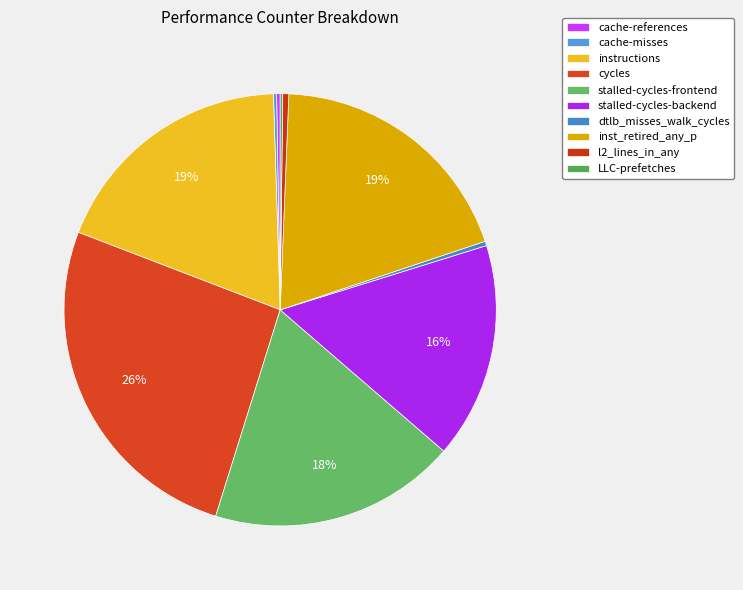

Is it true that cache-misses is 1% of the pie?

False